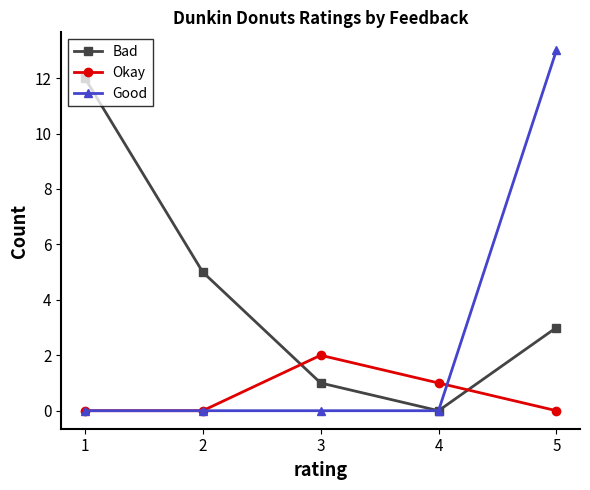

Reading right to left, what are all the values shown in this chart?

Bad: 5=3	4=0	3=1	2=5	1=12
Okay: 5=0	4=1	3=2	2=0	1=0
Good: 5=13	4=0	3=0	2=0	1=0